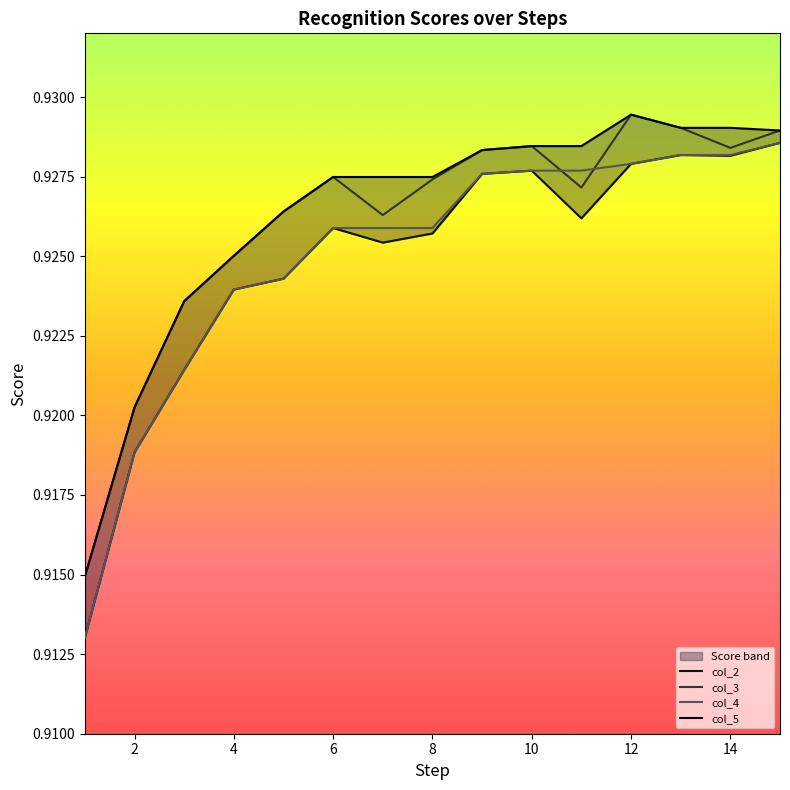

What is the sum of all col_2 values?

13.9